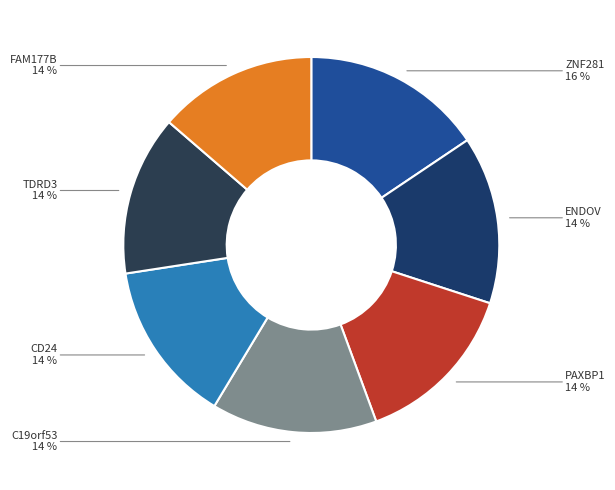

To the nearest percent, what percentage of the pie is PAXBP1?

14%